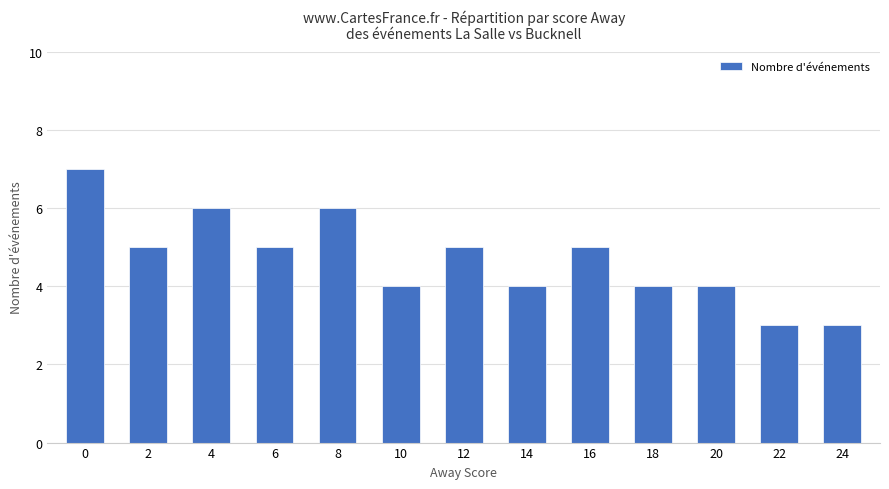

What is the difference between the maximum and minimum values?

4